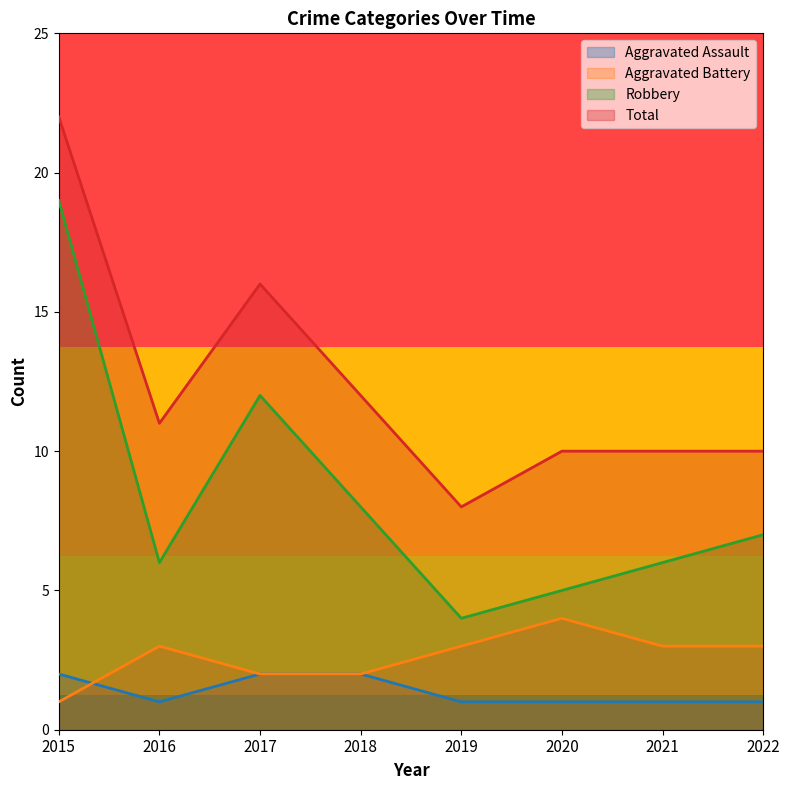

What value does the Robbery series have at 2017, to the nearest 10?

10